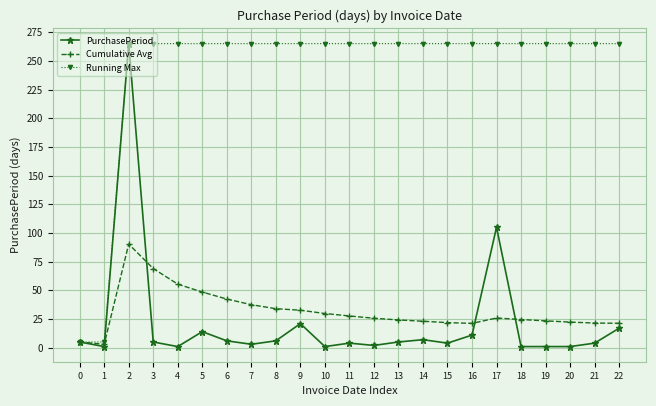

What is the difference between the highest and lowest values at 2?

174.7